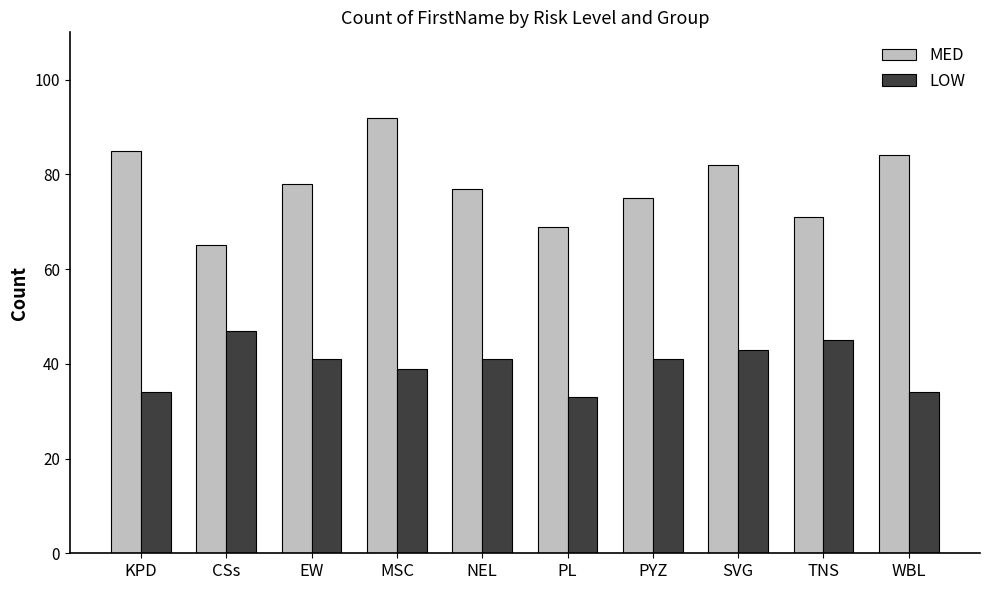

How many groups of bars are there?

10